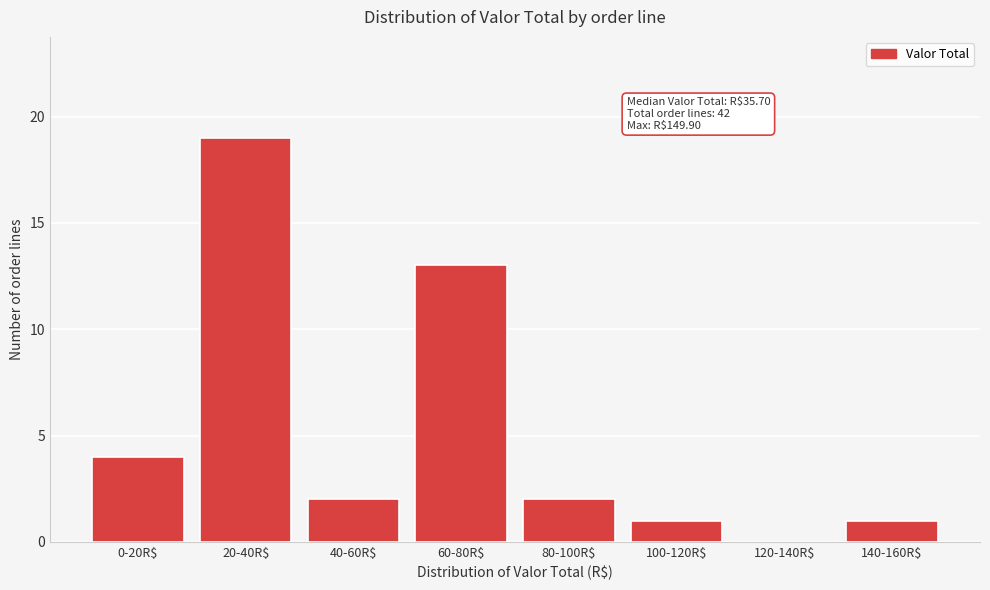

Where is the data nearest to the value 9?

60-80R$